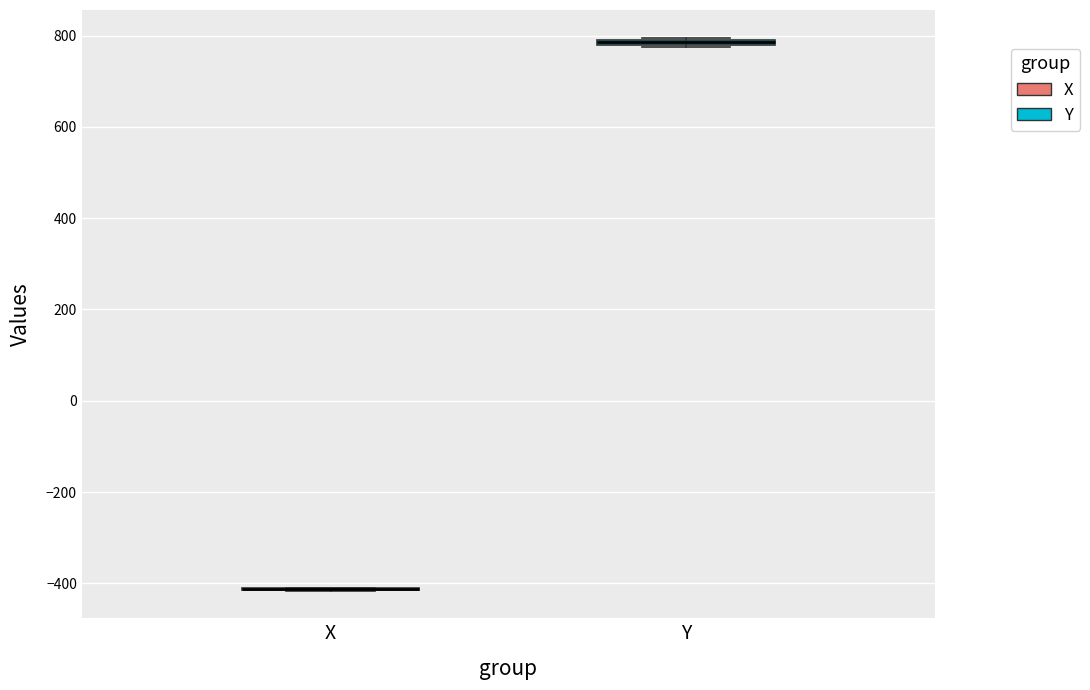

Where is the upper edge of the box for Y on the y-axis? The values are not printed on the chart, so give them approximately, as read against the axis.

800